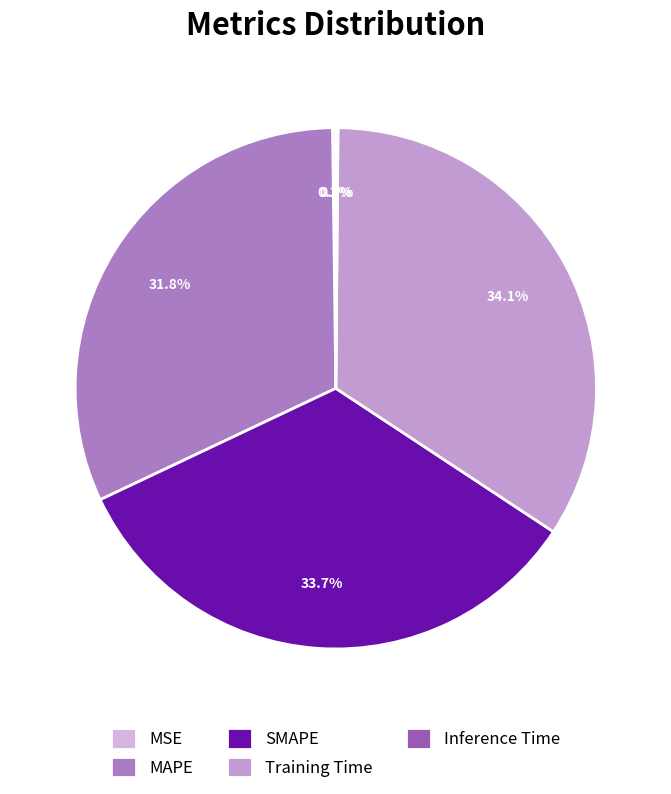

The Training Time slice represents 34% of the pie. True or false?

True